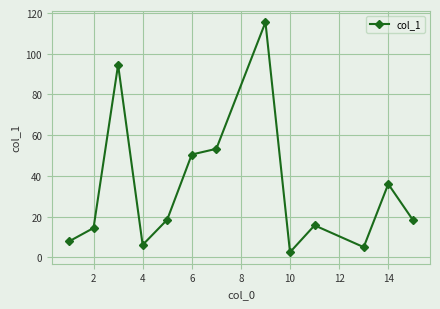

What is the difference between the maximum and minimum values?

113.0